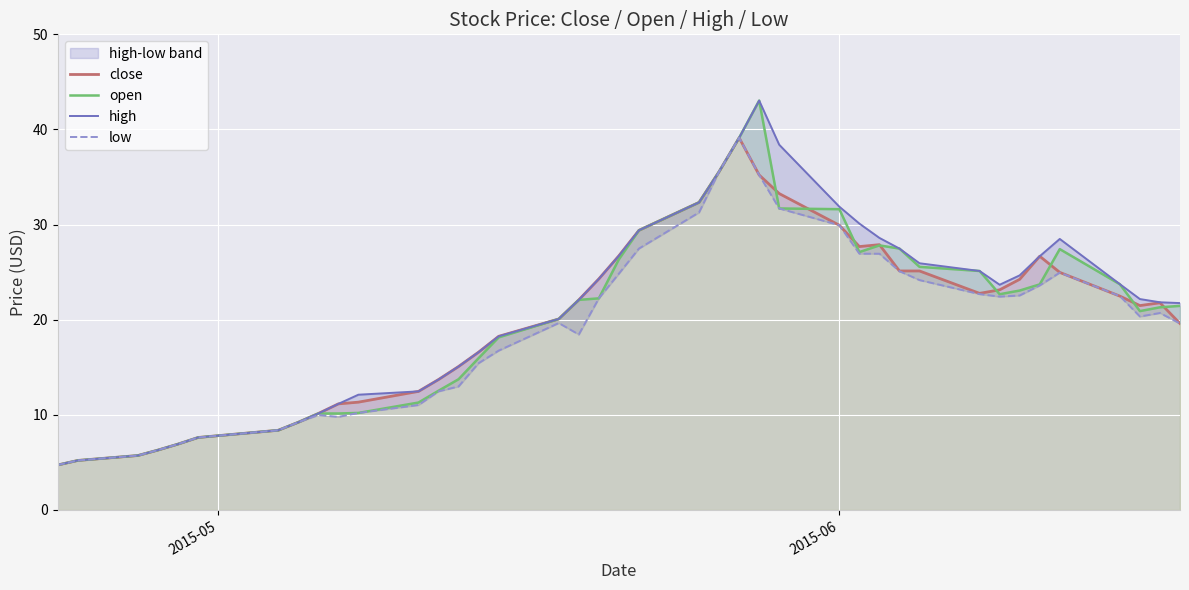

Which series has the largest range (max minus min)?

open